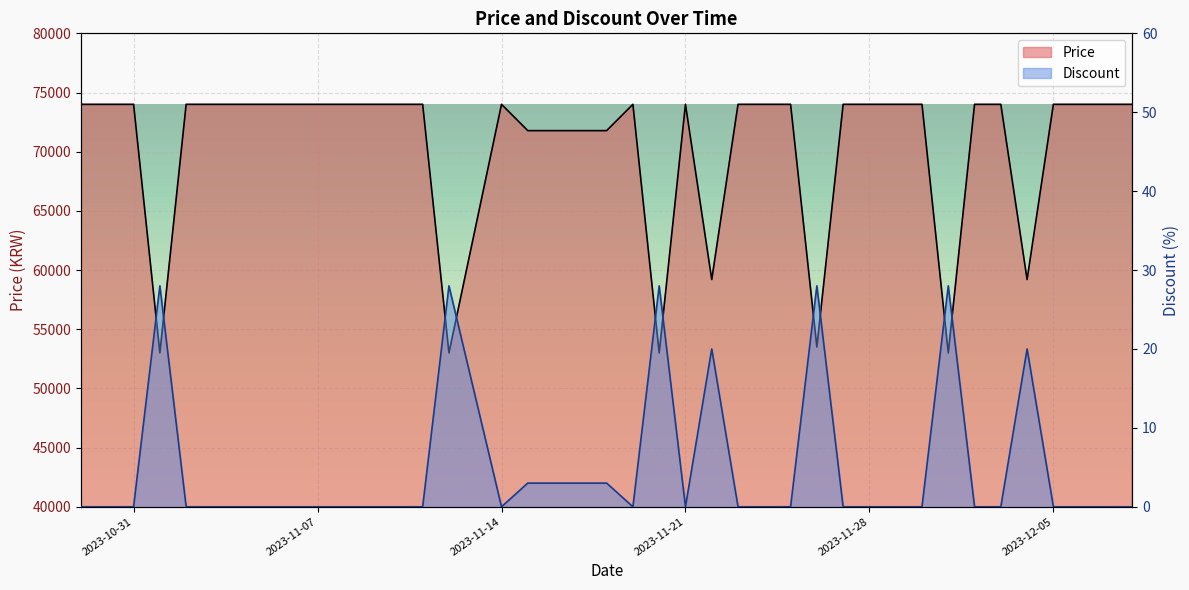

Rank the categories by Price value from highest to lowest.

2023-10-29, 2023-10-30, 2023-10-31, 2023-11-02, 2023-11-03, 2023-11-04, 2023-11-05, 2023-11-06, 2023-11-07, 2023-11-08, 2023-11-09, 2023-11-10, 2023-11-11, 2023-11-14, 2023-11-19, 2023-11-21, 2023-11-23, 2023-11-24, 2023-11-25, 2023-11-27, 2023-11-28, 2023-11-29, 2023-11-30, 2023-12-02, 2023-12-03, 2023-12-05, 2023-12-06, 2023-12-07, 2023-12-08, 2023-11-15, 2023-11-16, 2023-11-17, 2023-11-18, 2023-11-22, 2023-12-04, 2023-11-26, 2023-11-01, 2023-11-12, 2023-11-20, 2023-12-01